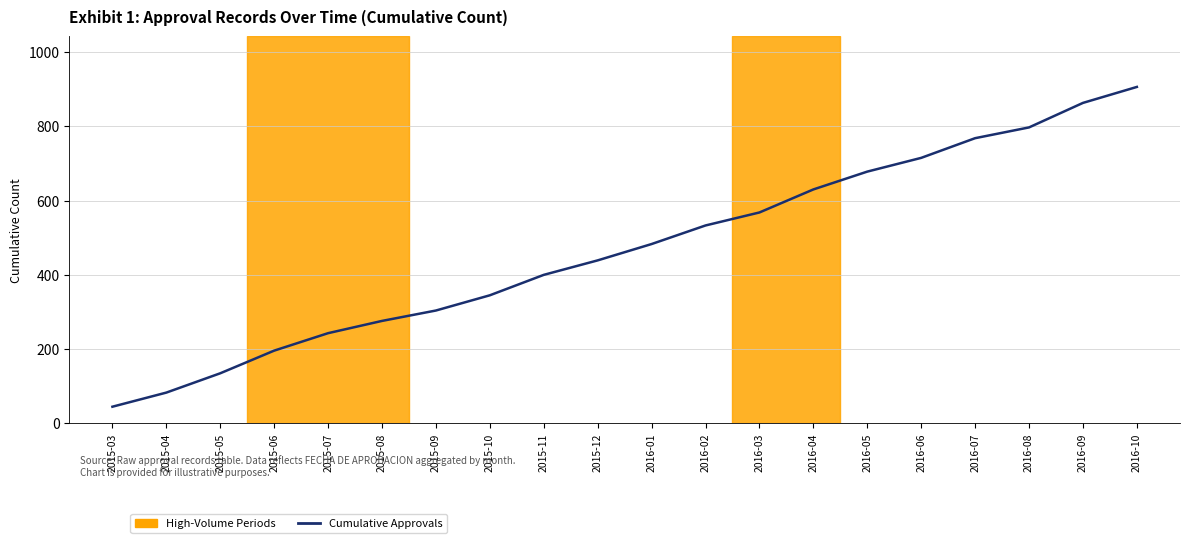

What is the approximate value at 2016-05?

678